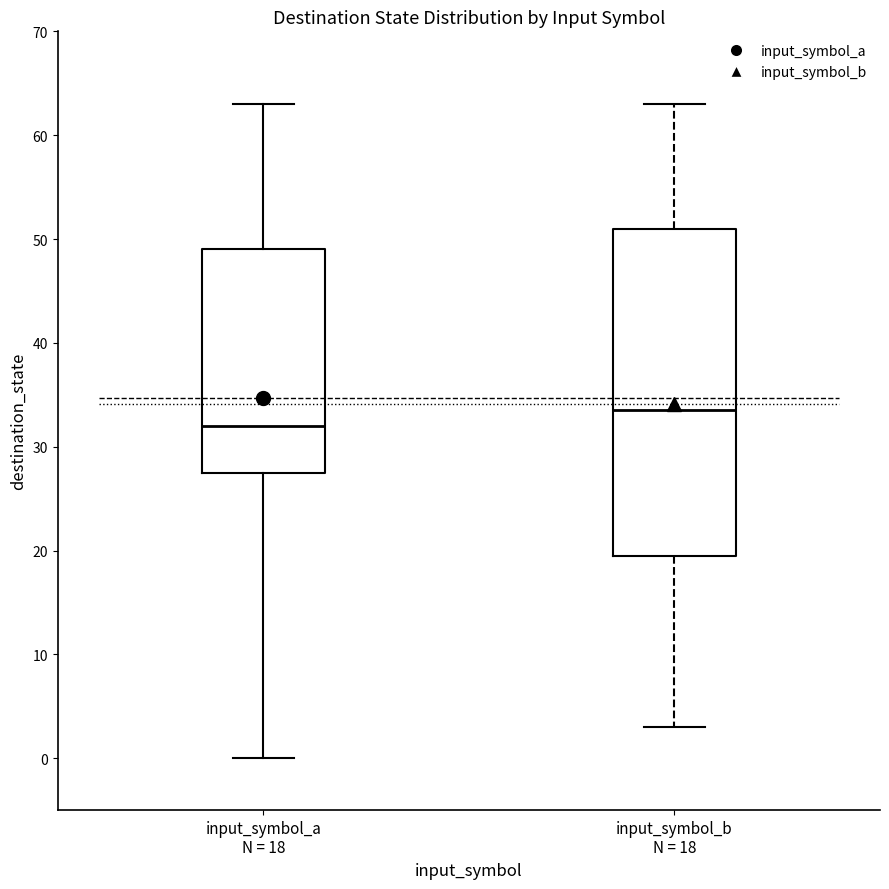

Which box's median line is the highest?

input_symbol_b N = 18